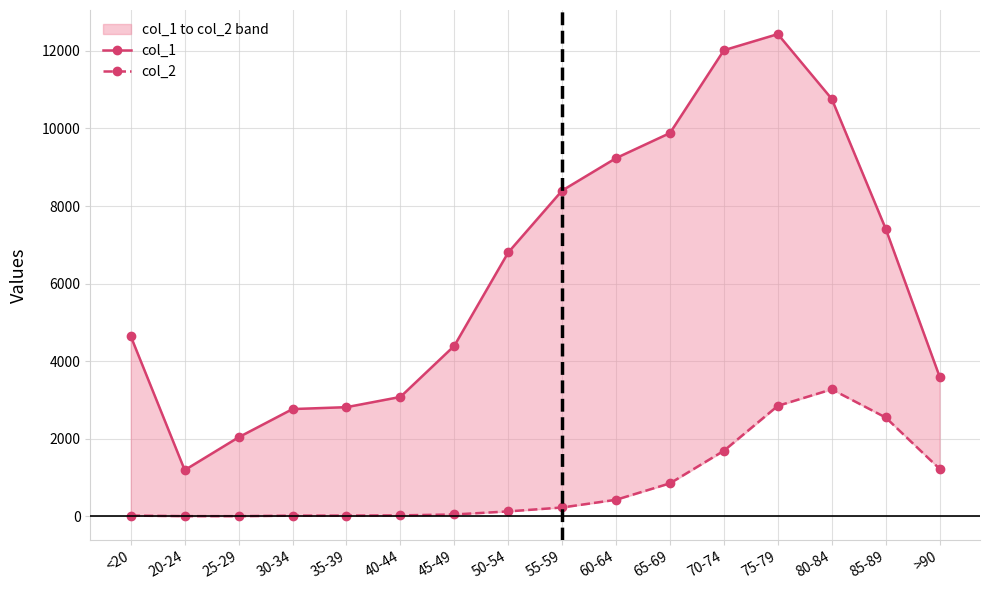

At how many categories does at least one series exceed 5316?

8